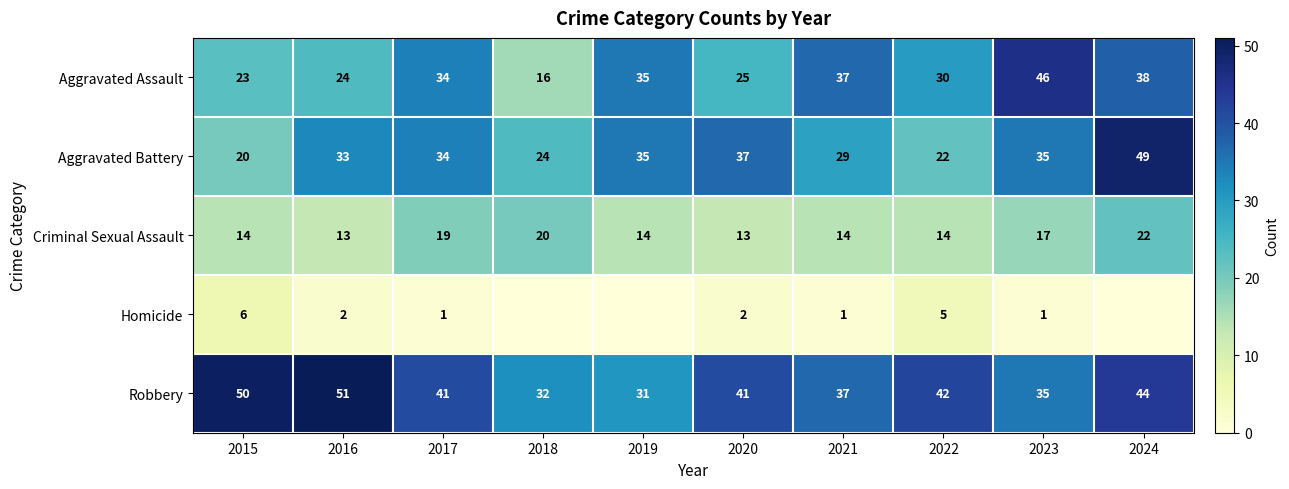

How many data points does each series have?

10